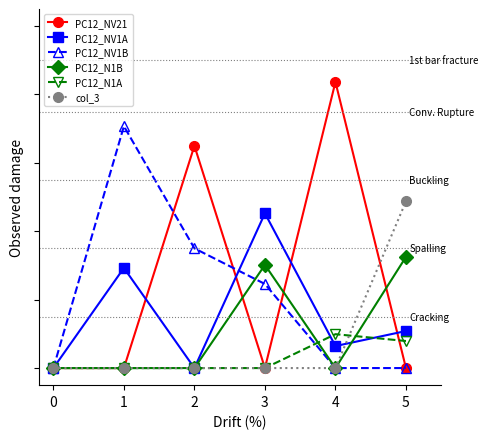

Which series has the largest total across all categories?

PC12_NV21